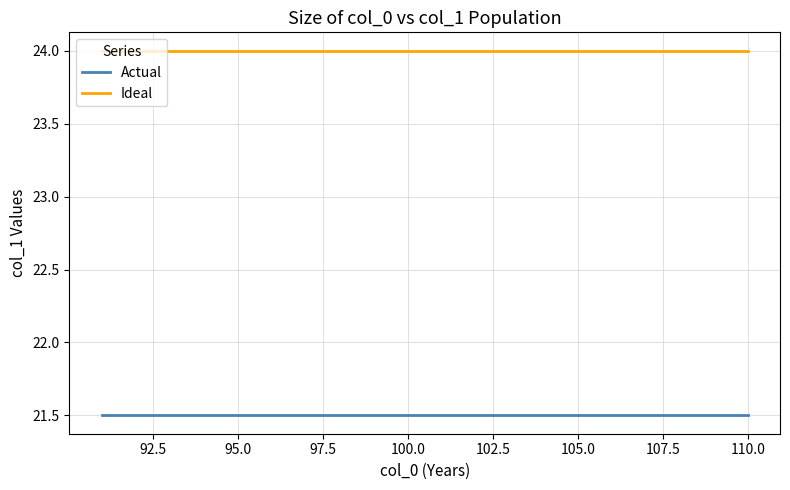

Which series has the largest total across all categories?

Ideal